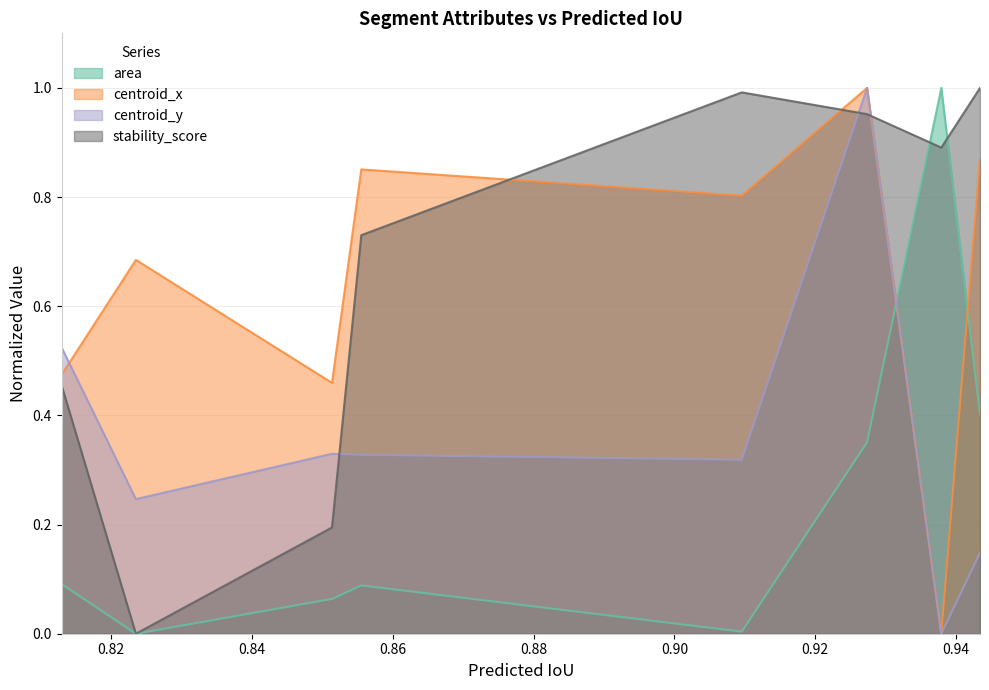

How many interior local valleys does the stability_score series have?

2